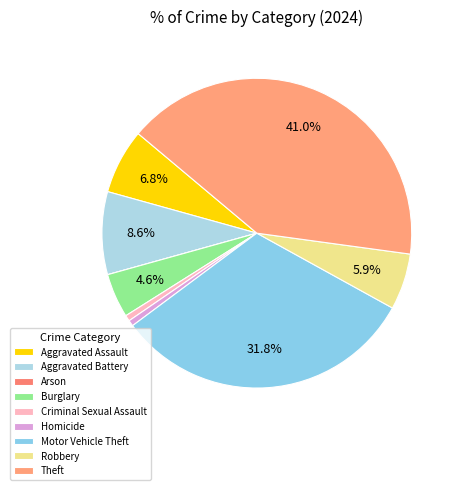

Which category has the biggest portion of the pie?

Theft